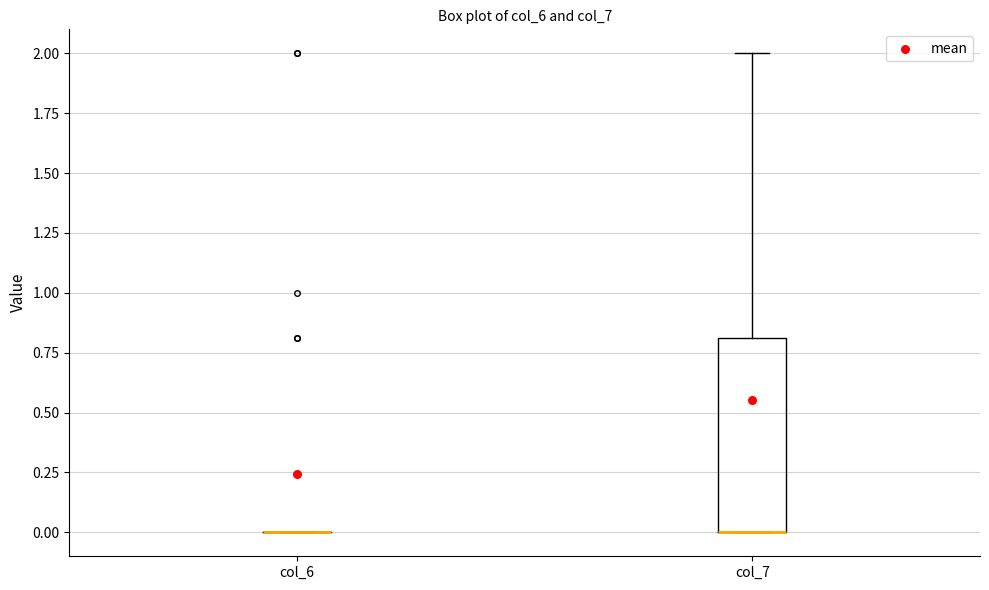

Reading left to right, transcribe this box plot: for each box, give where its median line is, the range the box spans, and where its two whiskers end, as read against the y-axis. The values are not printed on the chart, so give them approximately, as read against the axis.

col_6: box collapsed to a line at 0.0, whiskers 0.0 to 0.0
col_7: median 0.0 (drawn on the box's lower edge), box 0.0 to 0.8, whiskers 0.0 to 2.0